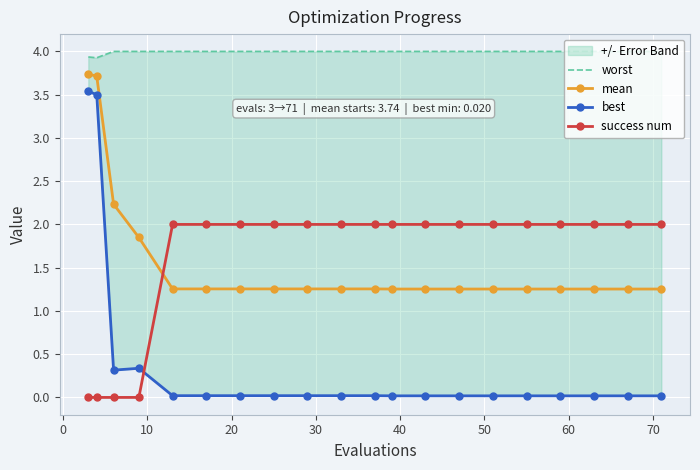

What is the greatest value displayed?

4.0